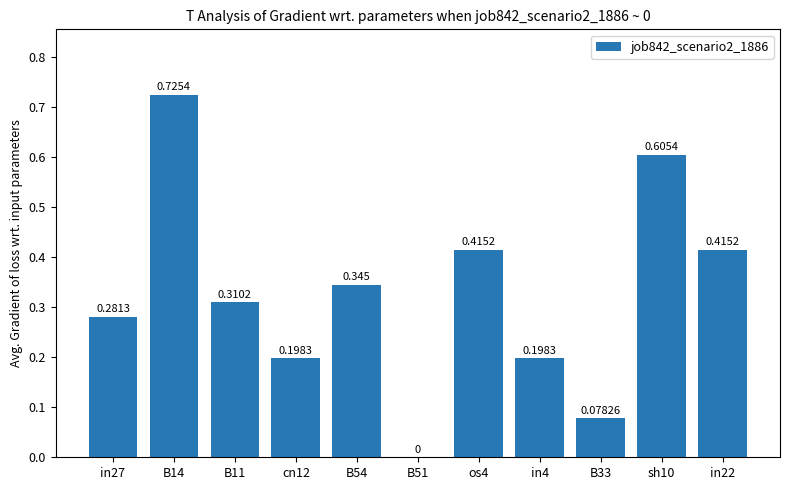

What is the value of the 7th bar from the left?

0.4